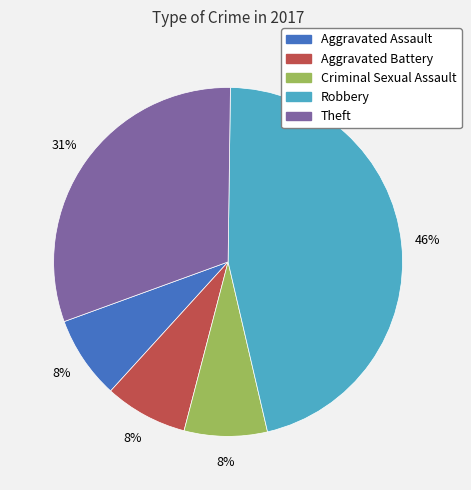

What percentage is the Criminal Sexual Assault slice, to the nearest percent?

8%